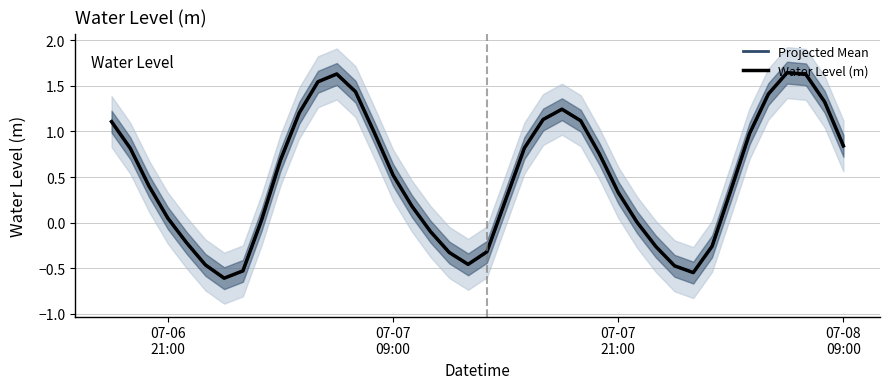

How many interior local peaks does the Water Level (m) series have?

3